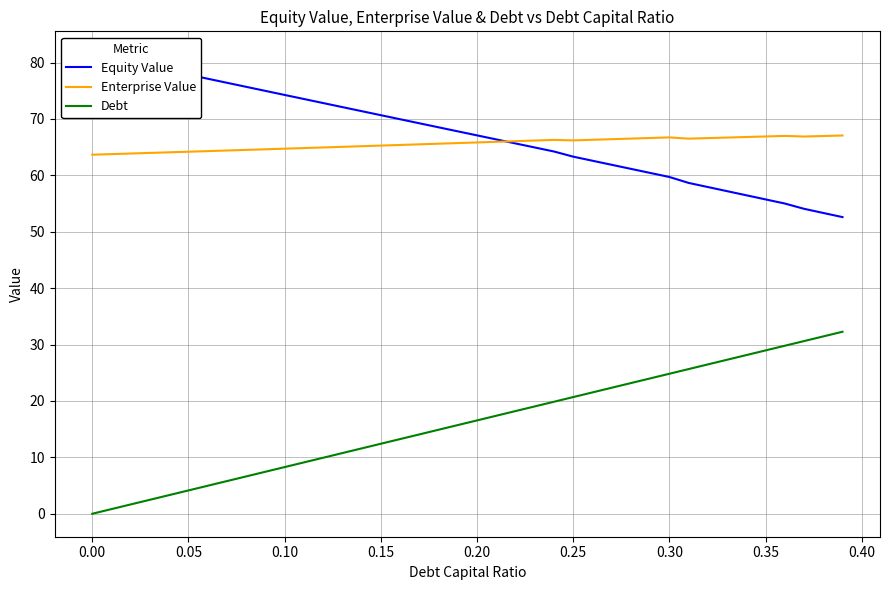

Rank the series by their maximum value, from highest to lowest.

Equity Value, Enterprise Value, Debt